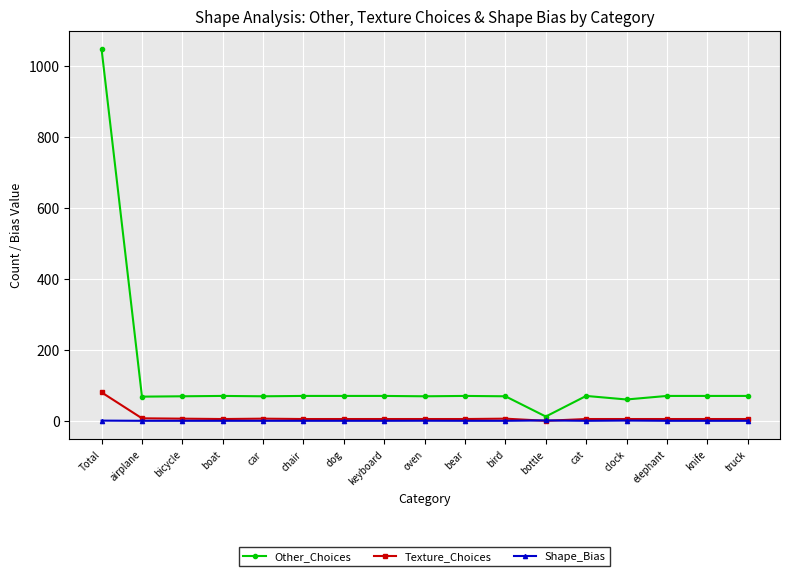

What position from the left is dog?

7